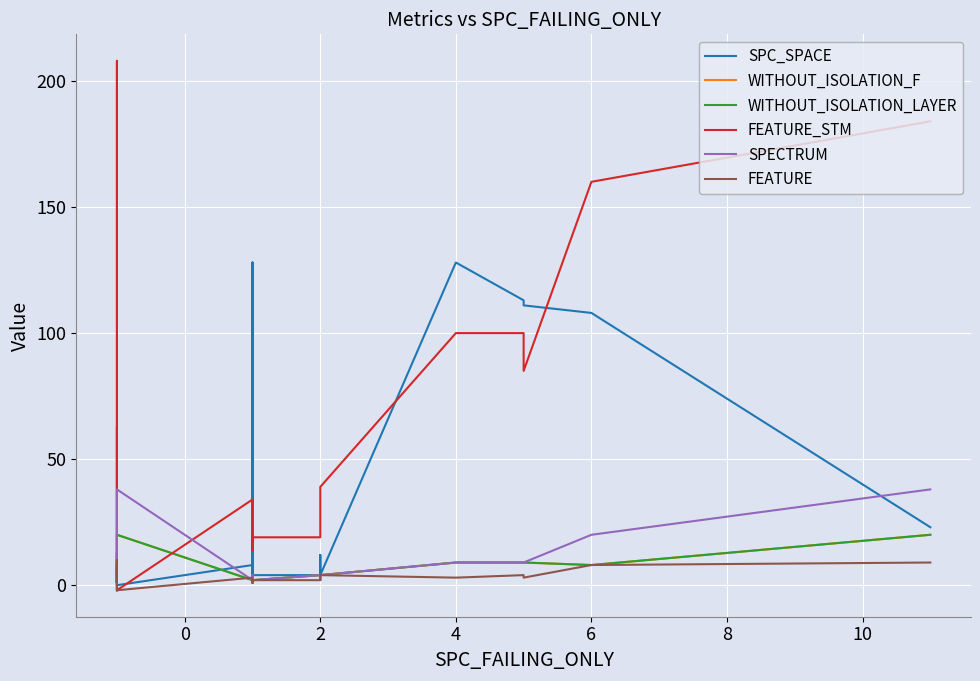

What is the label of the 25th point from the right?

8